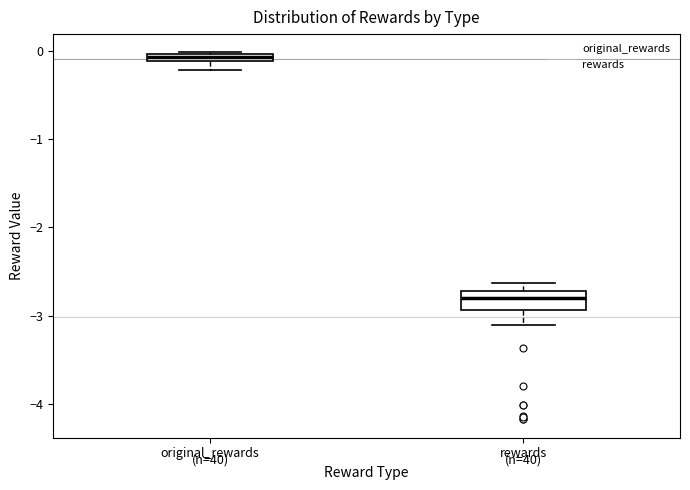

Comparing the boxes themselves (not the whiskers), which one is the tallest?

rewards